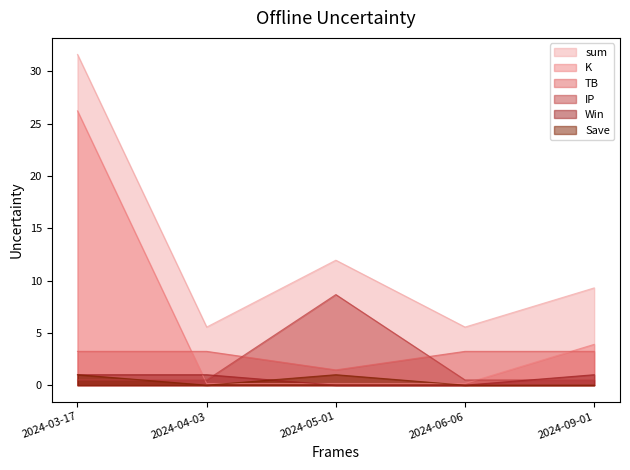

At which category is the sum across all series the highest?

2024-03-17